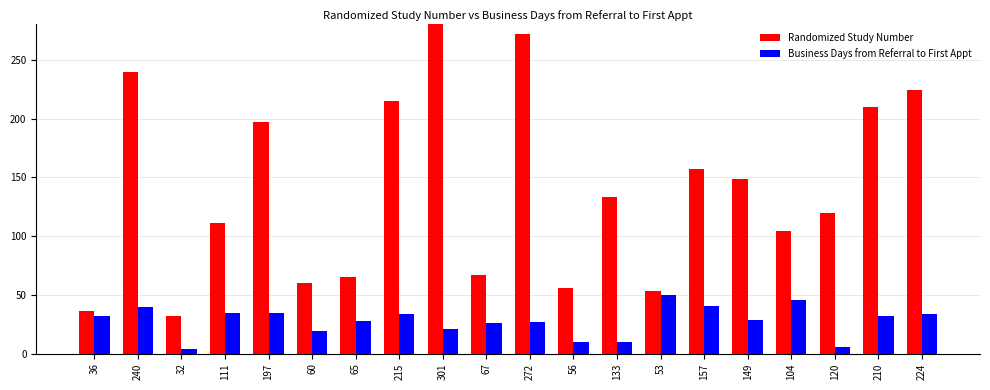

Reading left to right, what are all the values shown in this chart?

Randomized Study Number: 36=36	240=240	32=32	111=111	197=197	60=60	65=65	215=215	301=301	67=67	272=272	56=56	133=133	53=53	157=157	149=149	104=104	120=120	210=210	224=224
Business Days from Referral to First Appt: 36=32	240=40	32=4	111=35	197=35	60=19	65=28	215=34	301=21	67=26	272=27	56=10	133=10	53=50	157=41	149=29	104=46	120=6	210=32	224=34